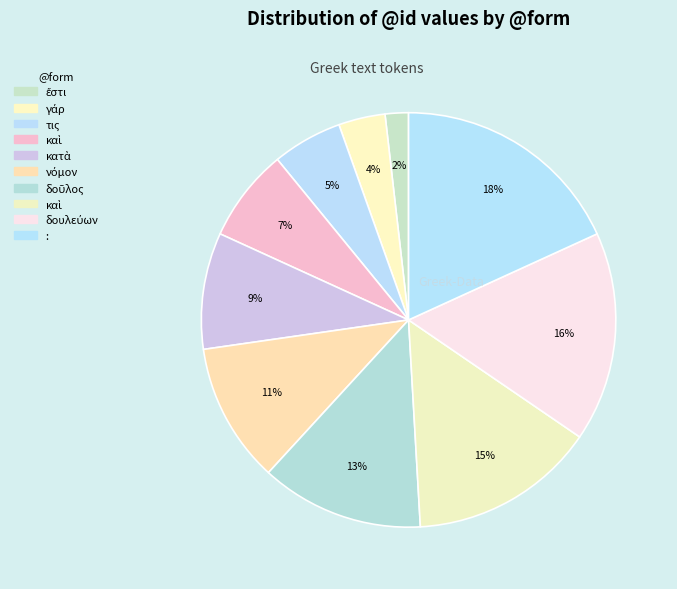

Rank the categories by value from highest to lowest.

:, δουλεύων, καὶ, δοῦλος, νόμον, κατὰ, καὶ, τις, γάρ, ἔστι